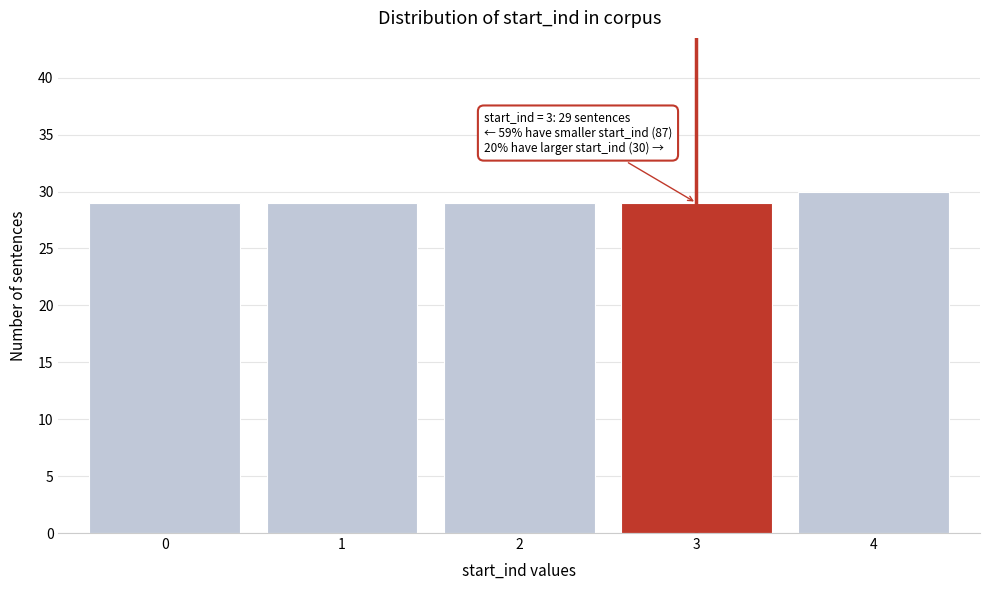

Reading left to right, list all the values displayed in this chart.

29	29	29	29	30